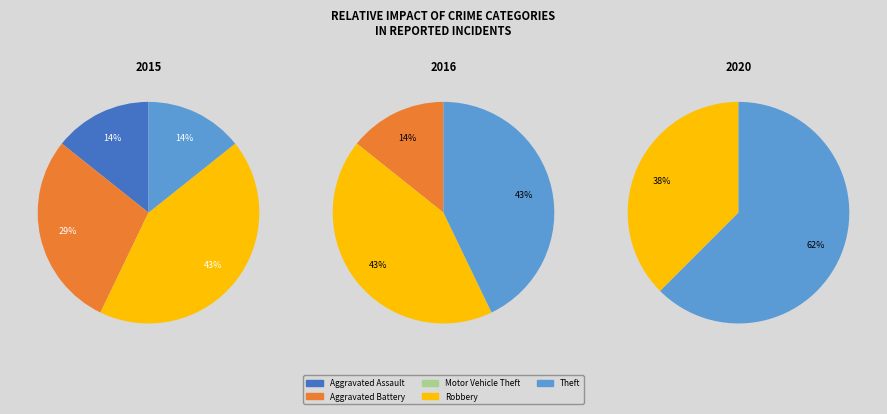

Combined, do Aggravated Assault and Robbery account for over 50%?

Yes